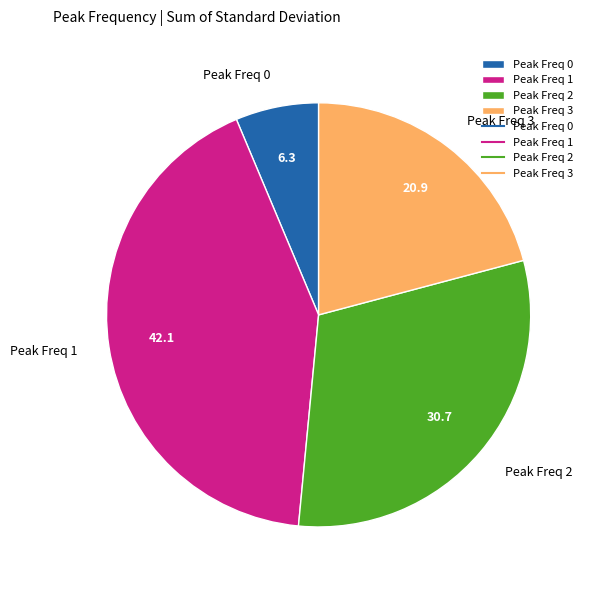

Is it true that Peak Freq 2 is 31% of the pie?

True